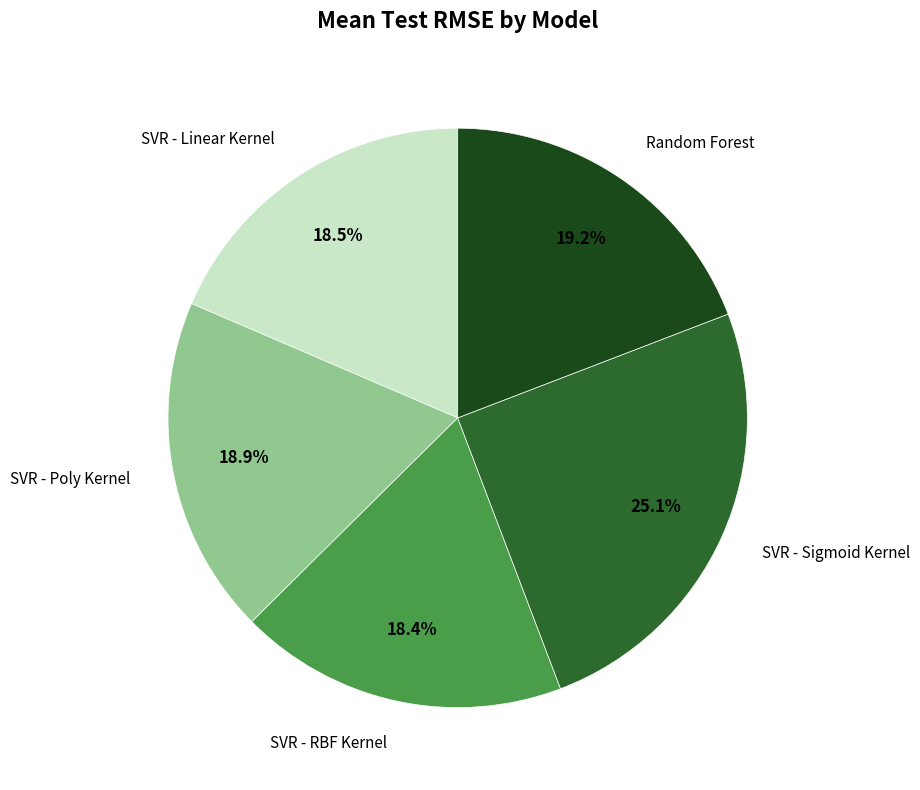

How many segments does this pie chart have?

5